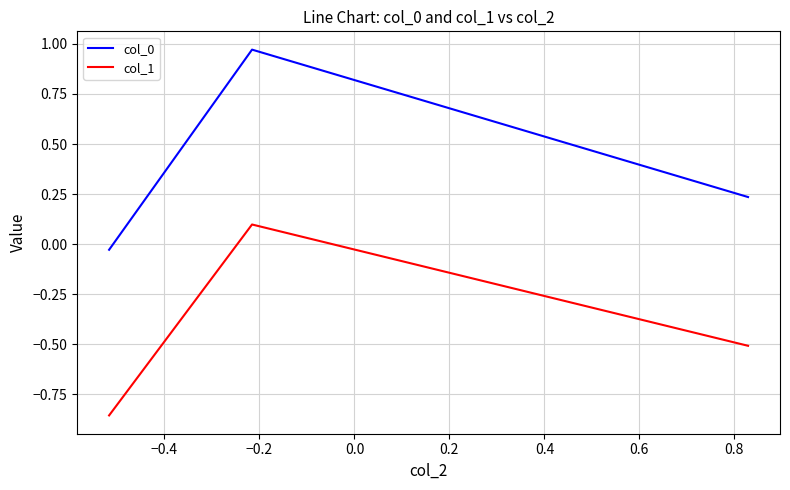

What is the sum of all col_0 values?

1.2